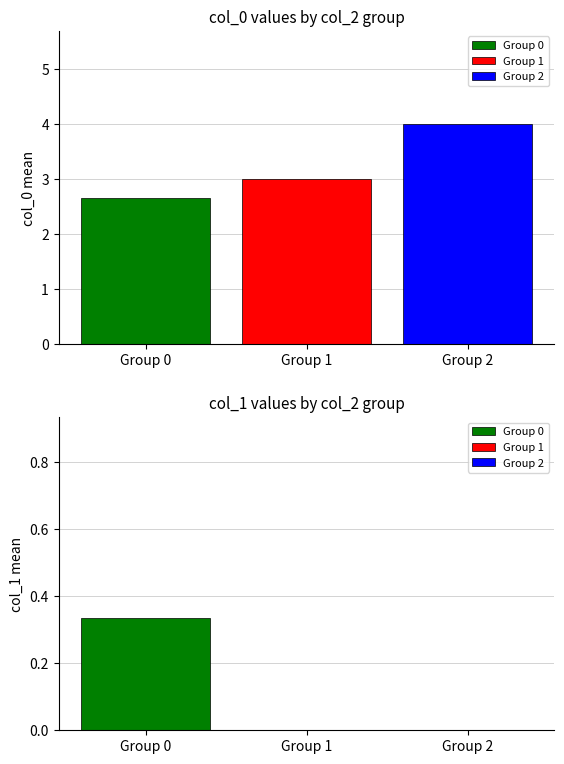

Does the chart contain any negative values?

No